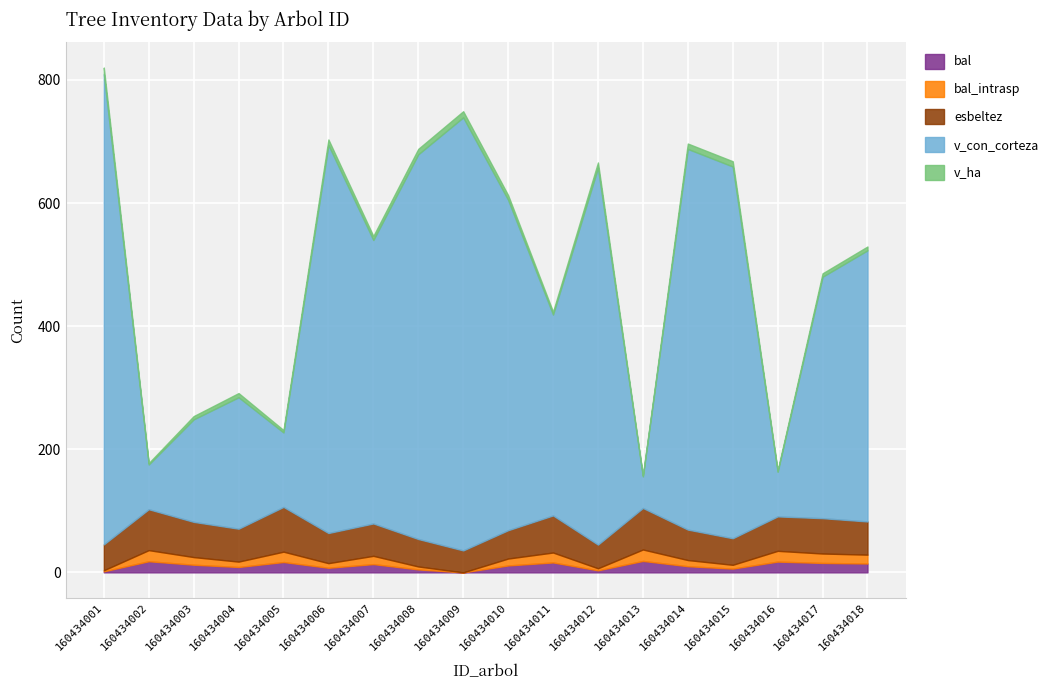

At which label is esbeltez closest to 54?

160434018